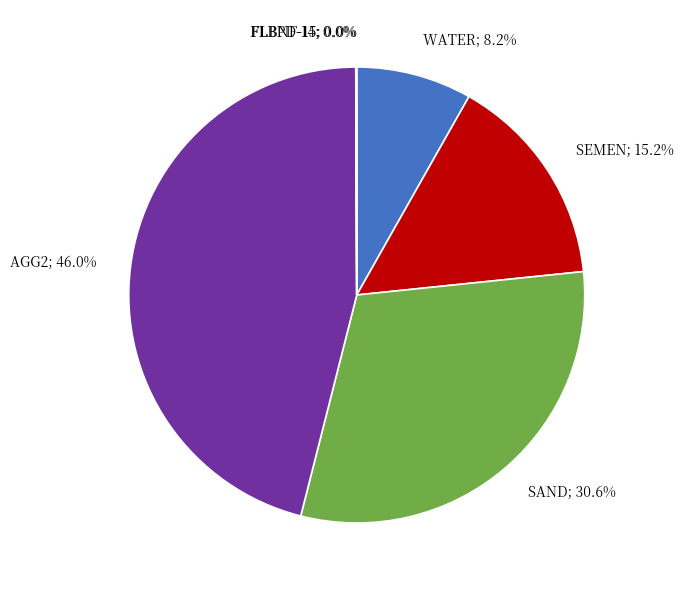

What percentage is the SAND slice, to the nearest percent?

31%